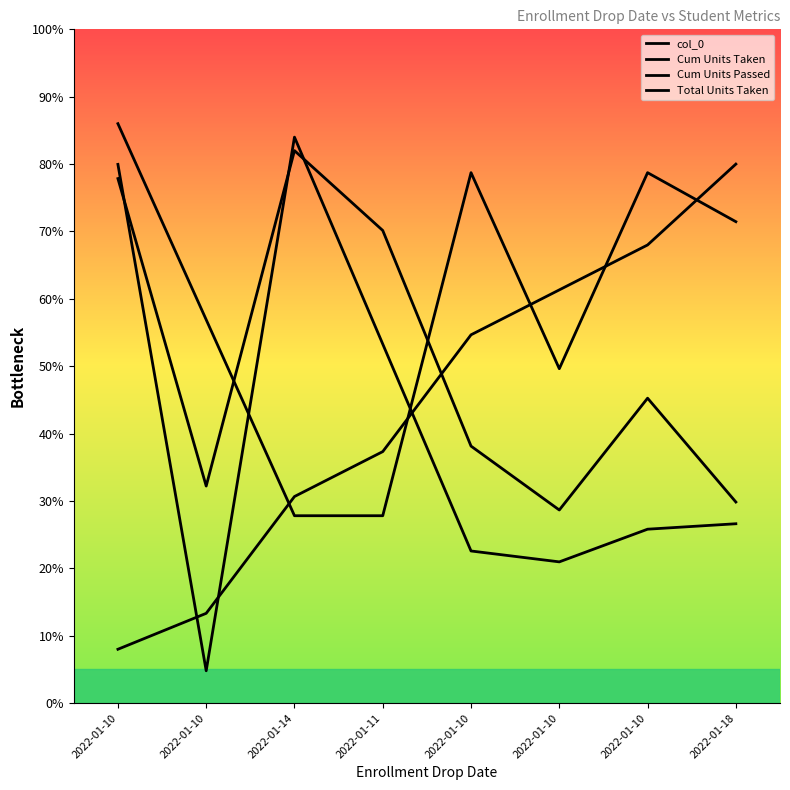

Reading left to right, list all the values displayed in this chart.

col_0: 8.0	13.3	30.7	37.3	54.7	61.3	68.0	80.0
Cum Units Taken: 77.9	32.2	82.0	70.1	38.1	28.7	45.3	29.9
Cum Units Passed: 80.0	4.8	84.0	53.3	22.6	21.0	25.8	26.6
Total Units Taken: 86.0	56.9	27.8	27.8	78.7	49.6	78.7	71.5